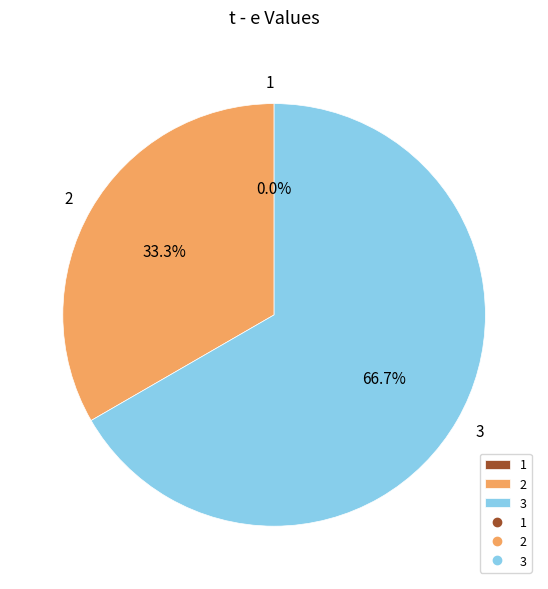

Count the number of slices in the pie.

3